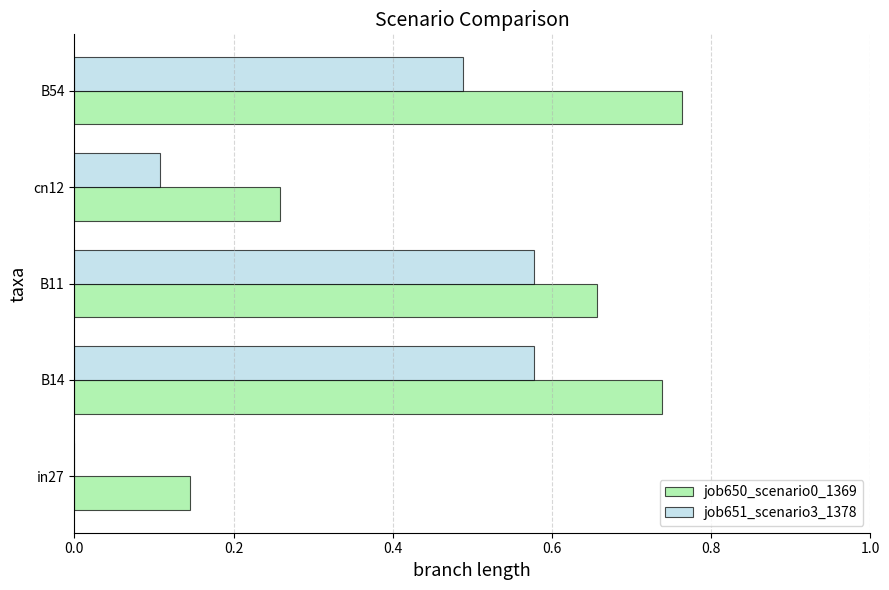

The value of job650_scenario0_1369 at B54 is 0.5. True or false?

False